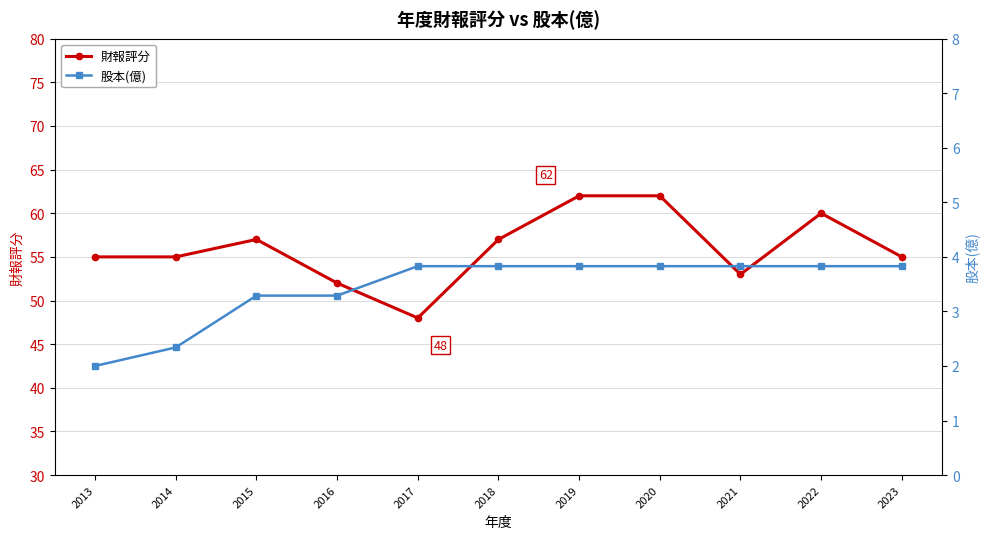

What is the value of the 財報評分 point at the 1st from the left?

55